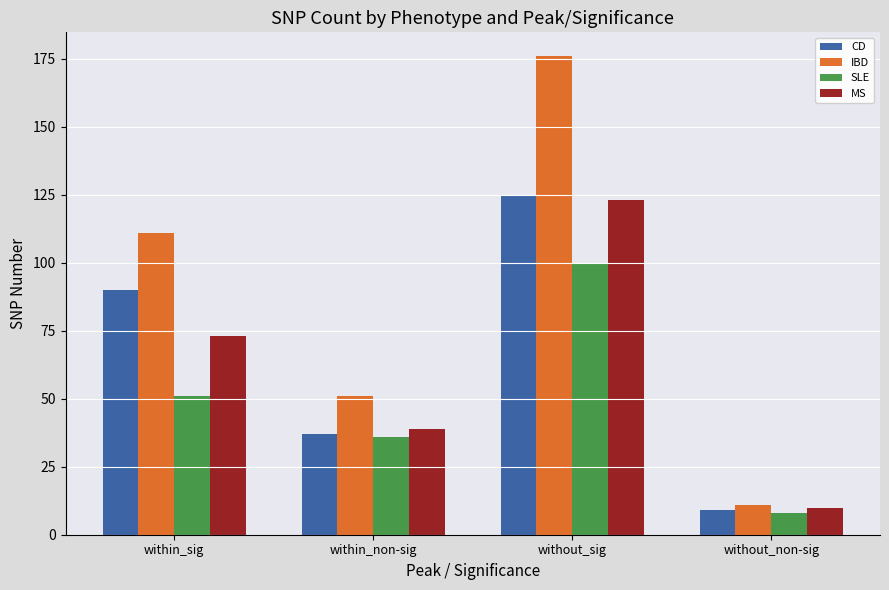

What are all the series names shown in the legend?

CD, IBD, SLE, MS